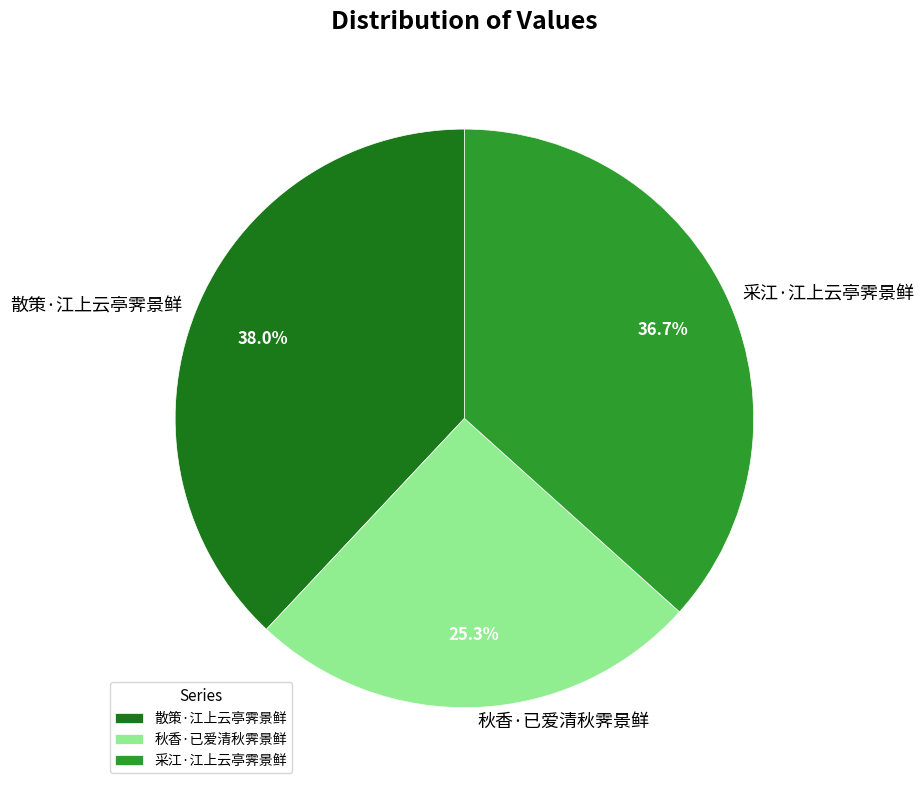

Which category has the biggest portion of the pie?

散策·江上云亭霁景鲜